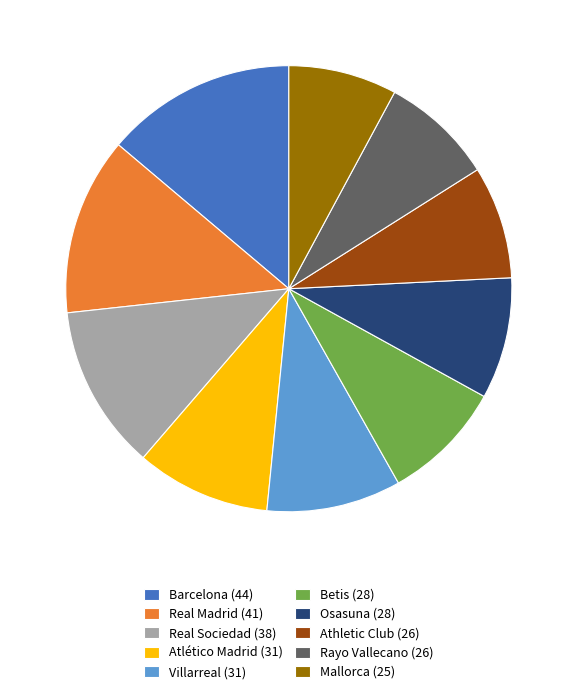

Is there any slice that represents more than half of the pie?

No